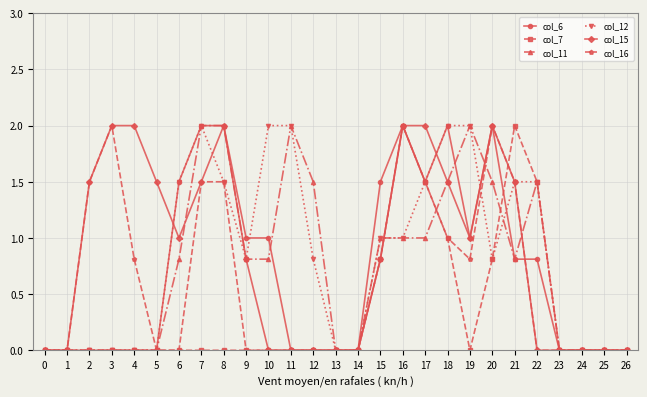

Between 10 and 13, which series saw the biggest shift?

col_12